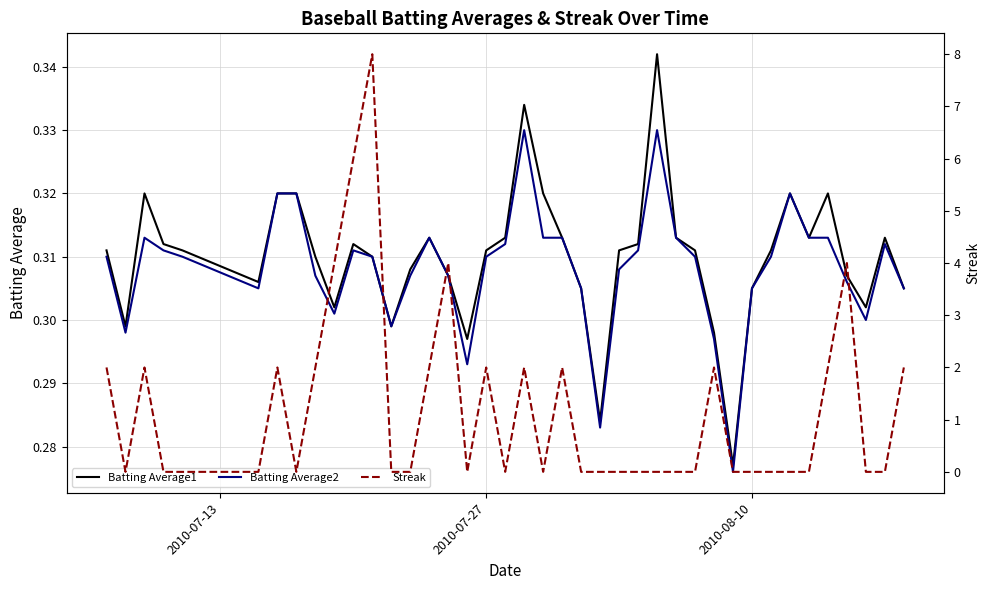

True or false: Batting Average2 has more than 2 points higher than both neighbors.

True